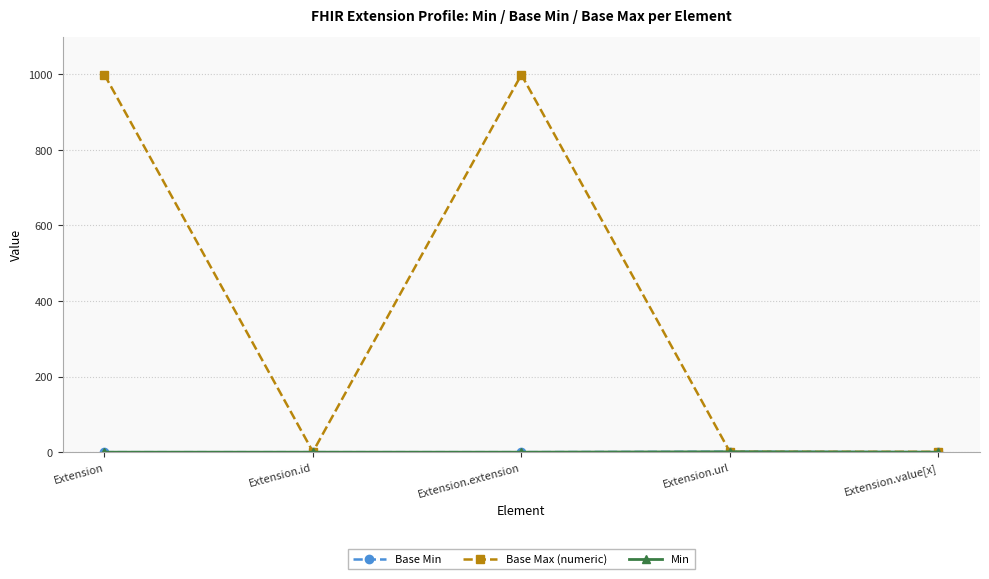

Does the chart display data point markers on the line(s)?

Yes